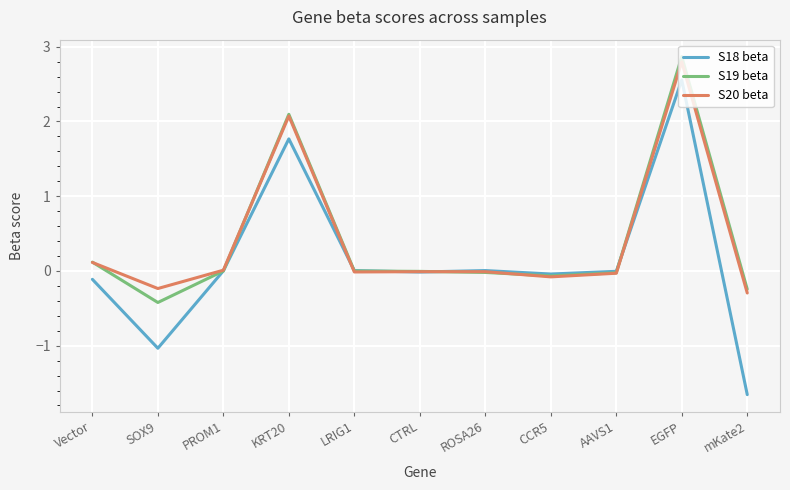

Between Vector and CCR5, which series saw the biggest shift?

S20 beta